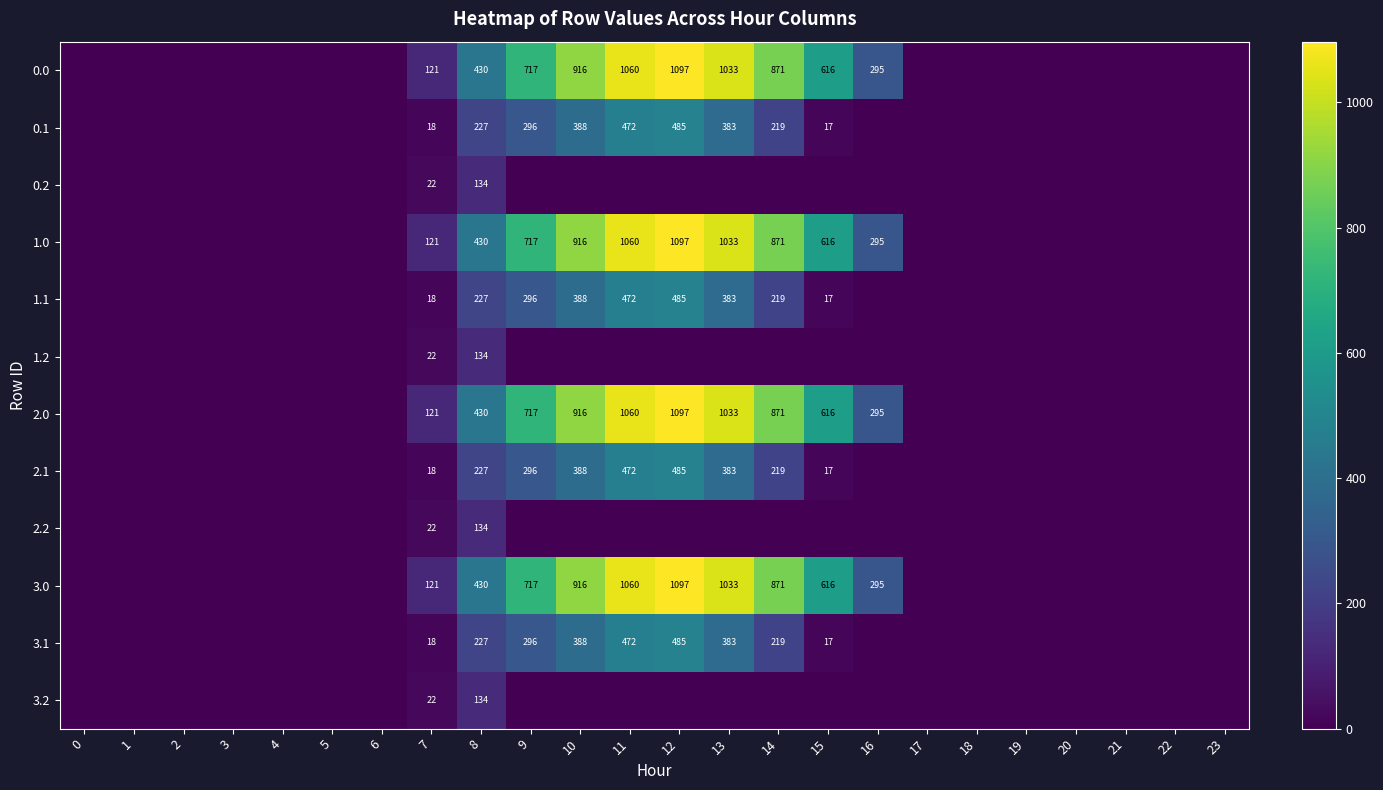

How many positive values does the row_11 series have?

2